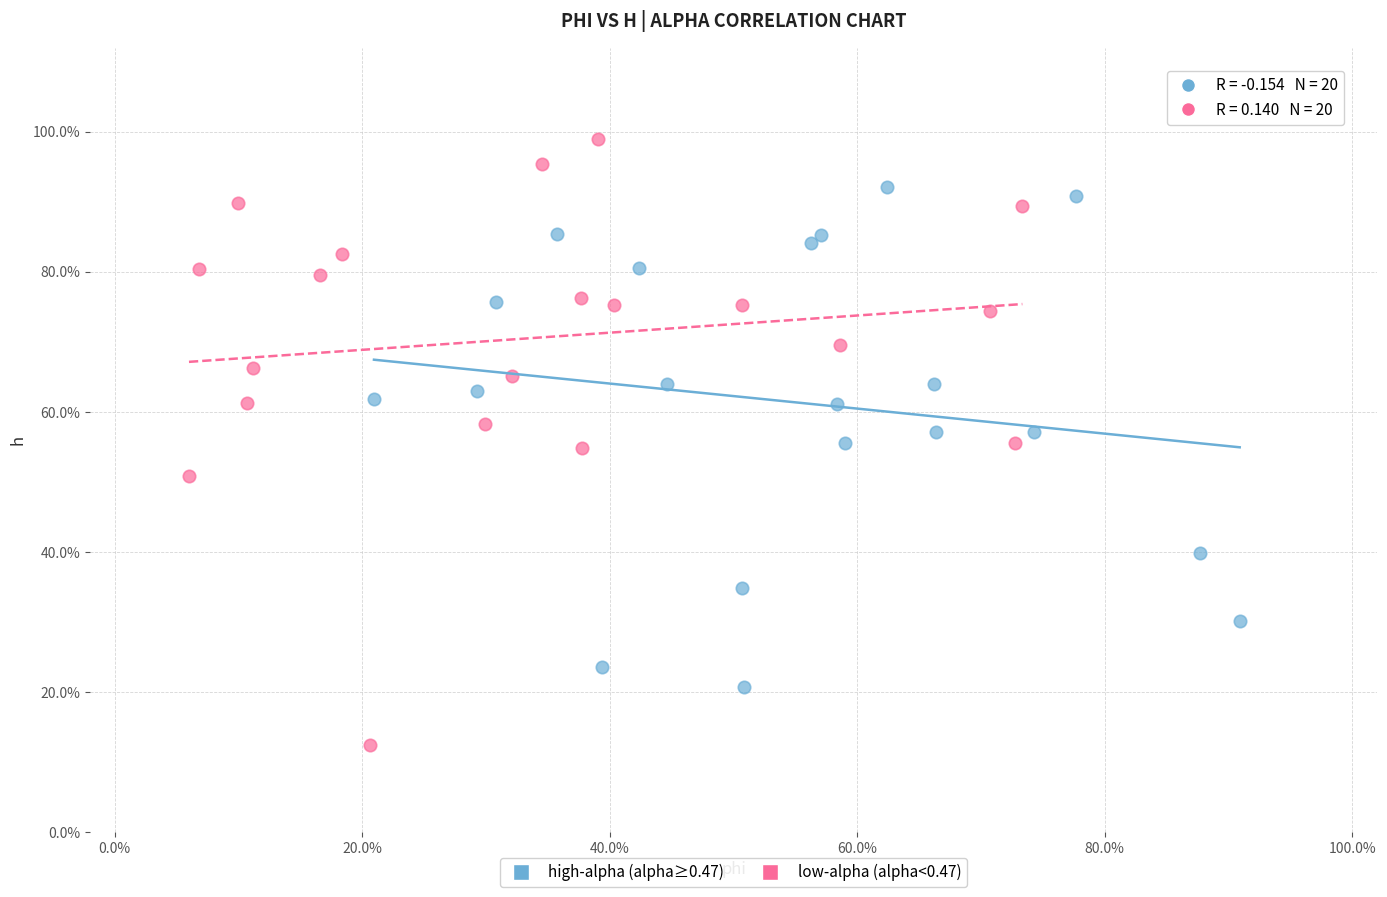

Which series contains the lowest Y value?

low-alpha (alpha<0.47)